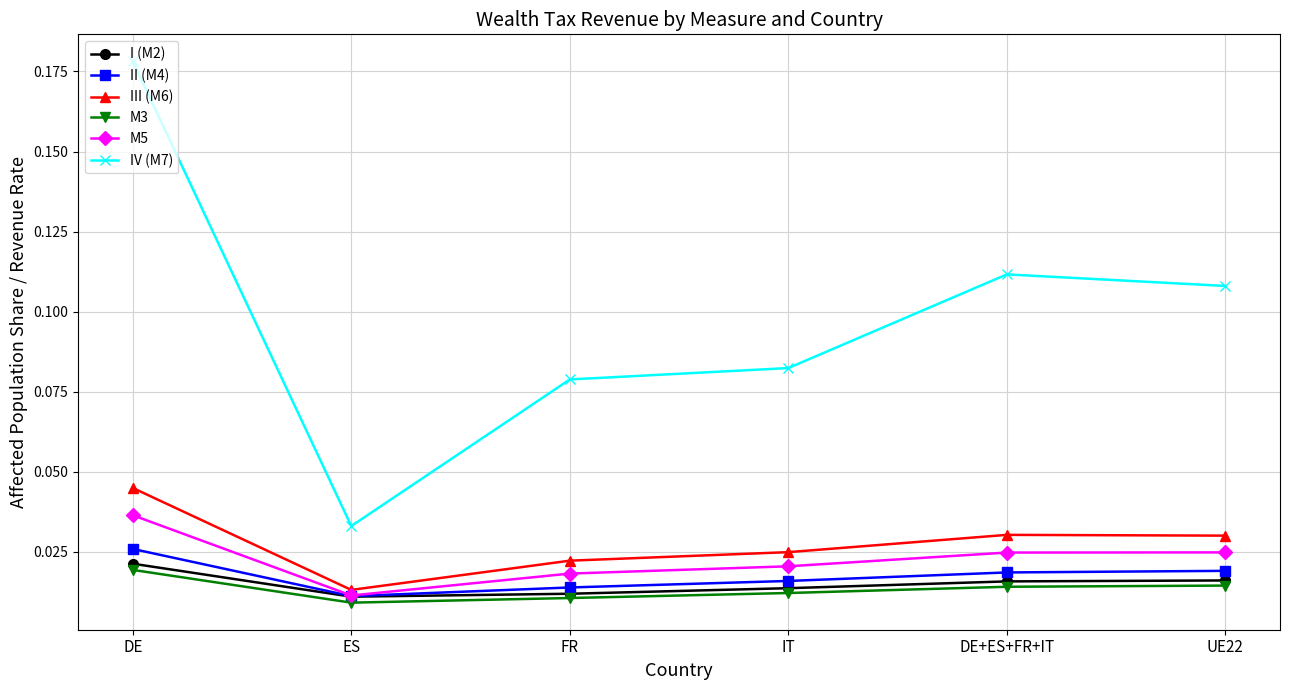

Which series changed the most between ES and UE22?

IV (M7)